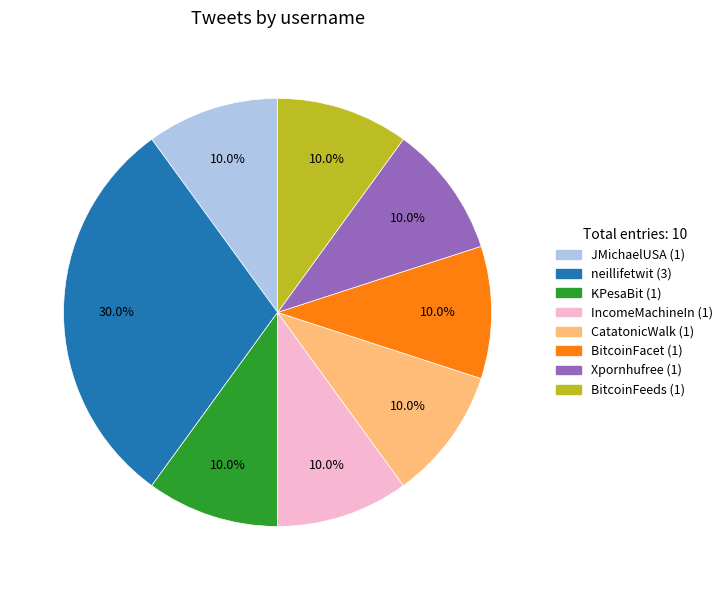

Approximately how many times larger is the value at CatatonicWalk compared to neillifetwit?

0.3